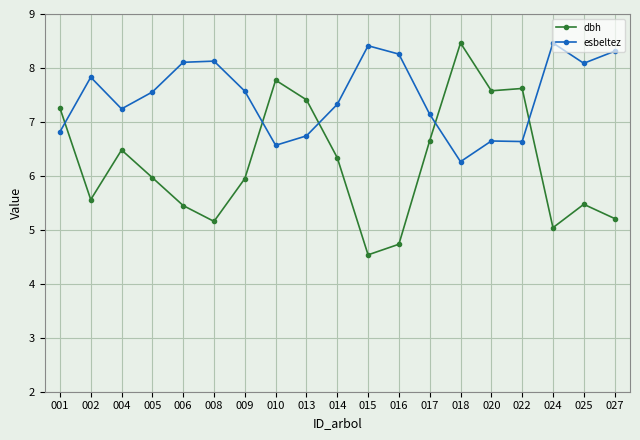

Is the value of dbh at 005 greater than the value of esbeltez at 006?

No